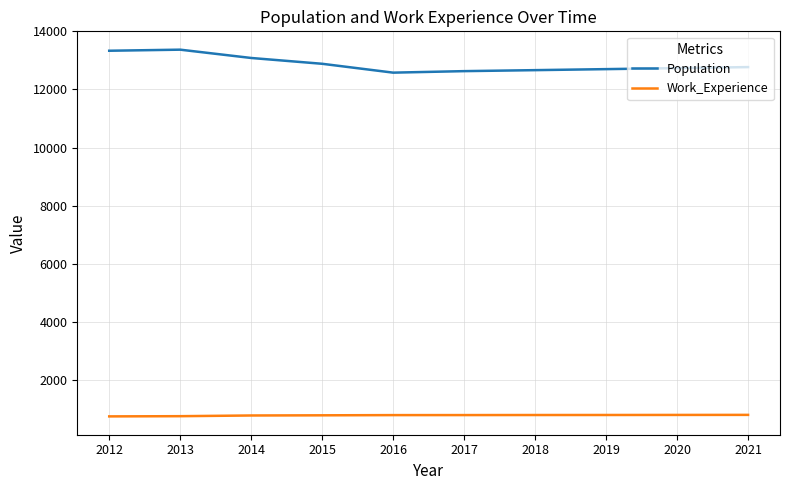

What is the difference between the second highest and minimum values in the Work_Experience series?

50